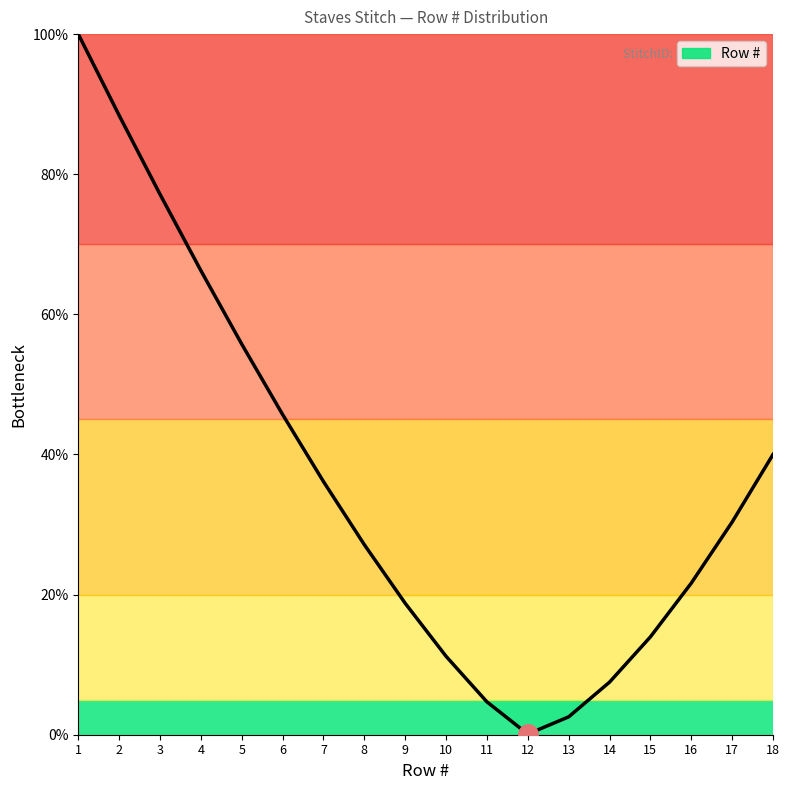

What is the sum of the values at 4 and 18?

106.2